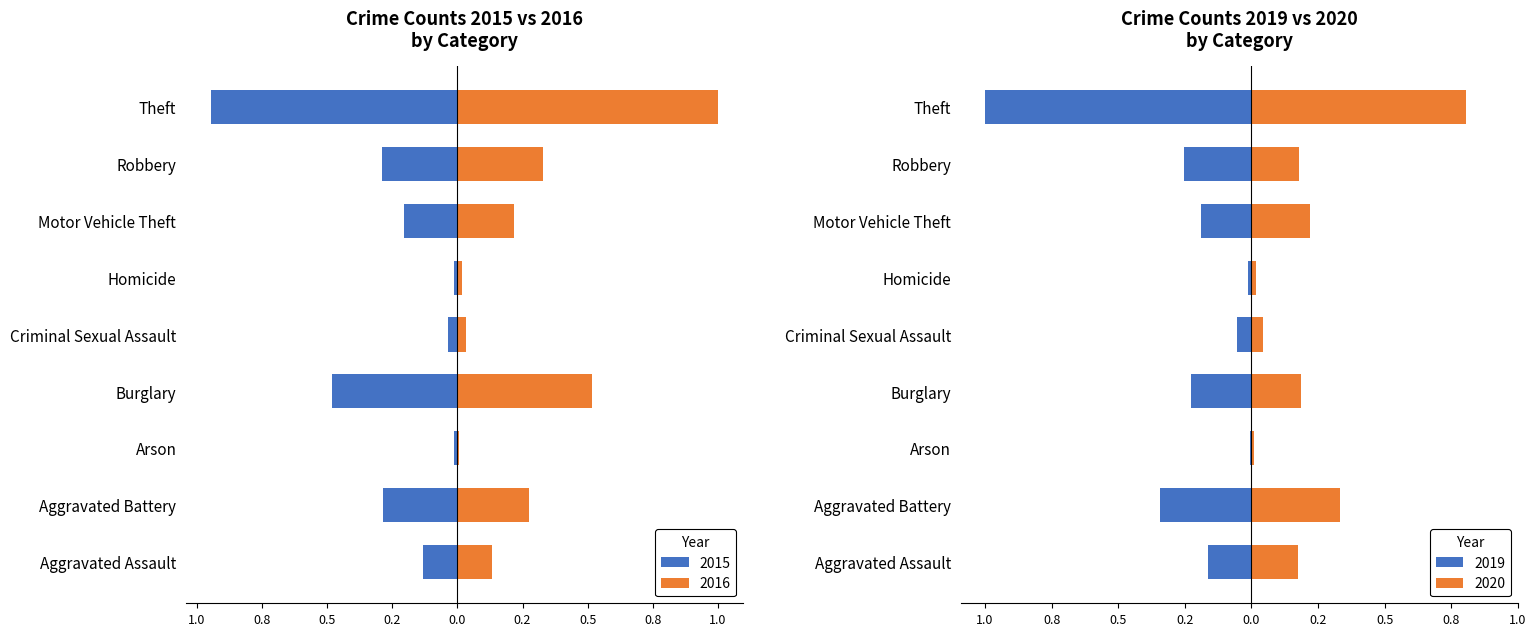

What is the difference between the highest and lowest values at Criminal Sexual Assault?

0.1